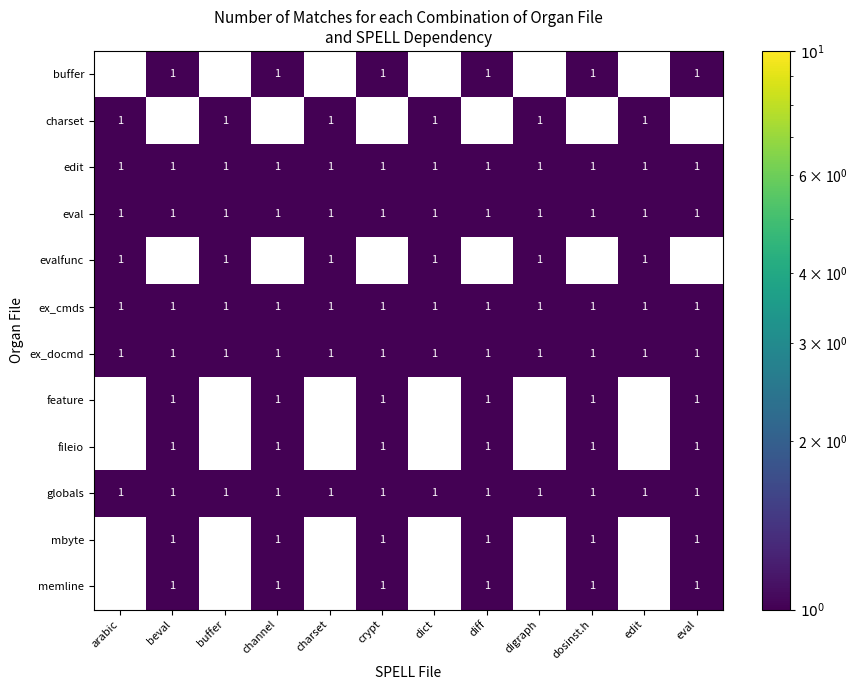

Count the number of data series in this chart.

12